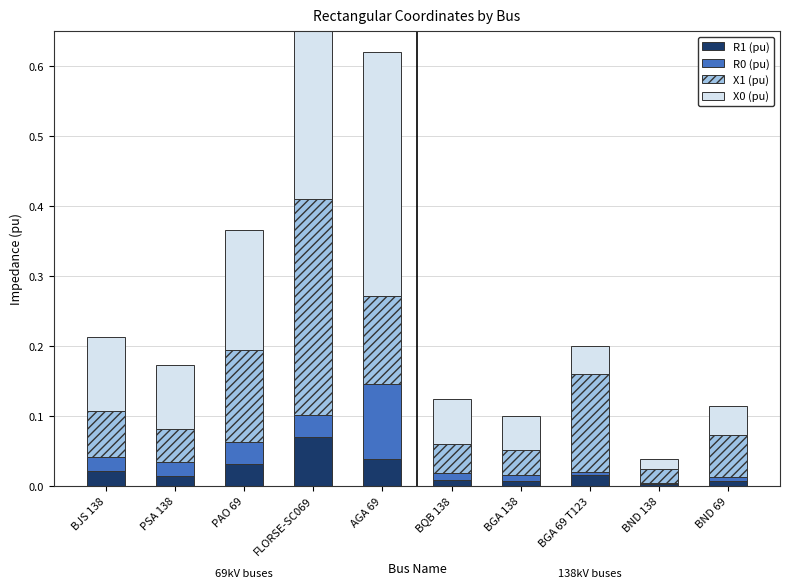

What is the maximum value for X1 (pu)?

0.3